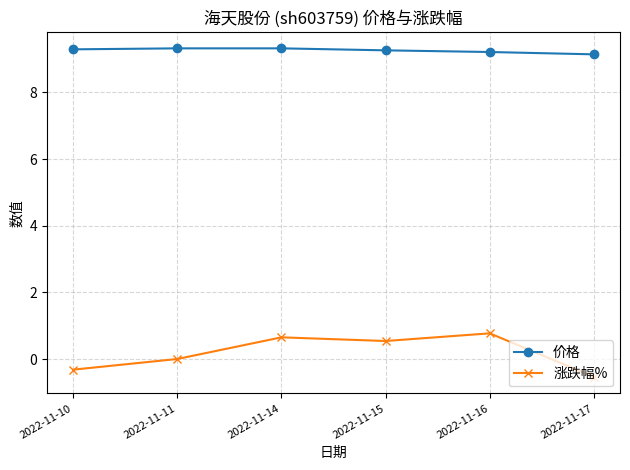

What is the difference between the maximum and minimum values in the 价格 series?

0.2